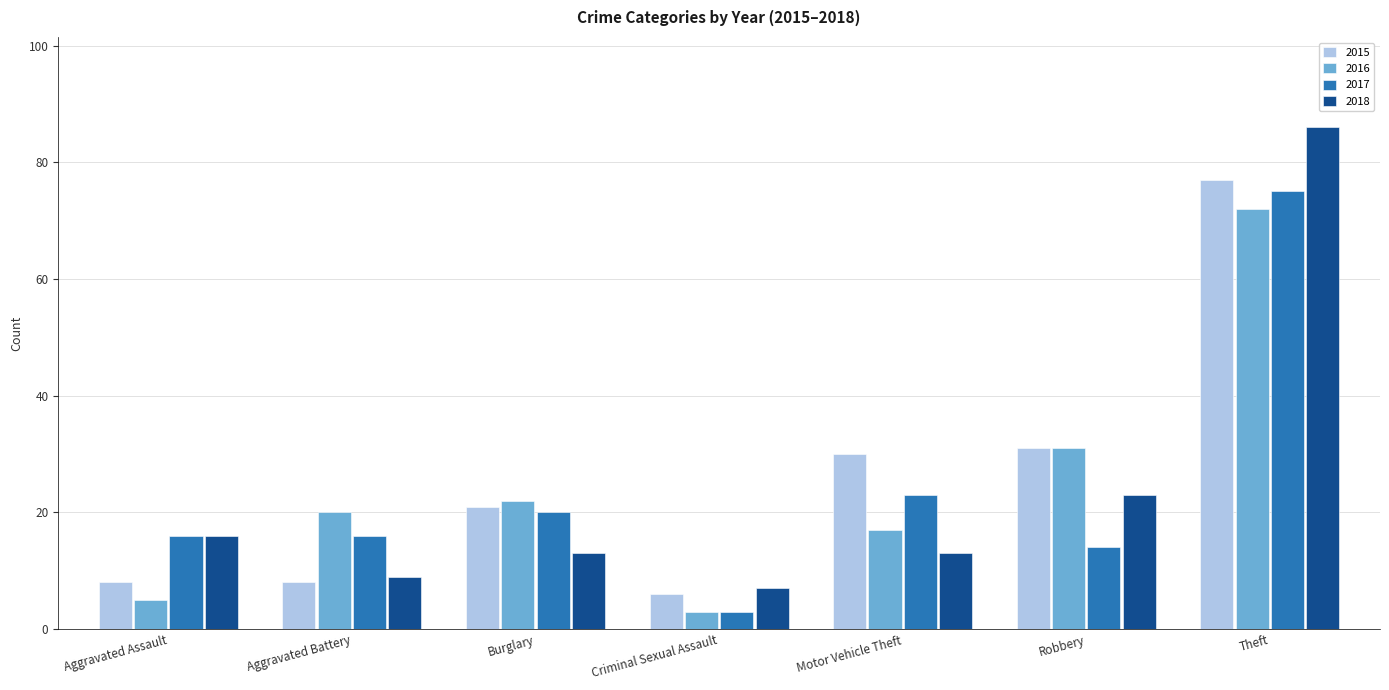

Reading left to right, transcribe all the data shown in this chart.

2015: 8	8	21	6	30	31	77
2016: 5	20	22	3	17	31	72
2017: 16	16	20	3	23	14	75
2018: 16	9	13	7	13	23	86